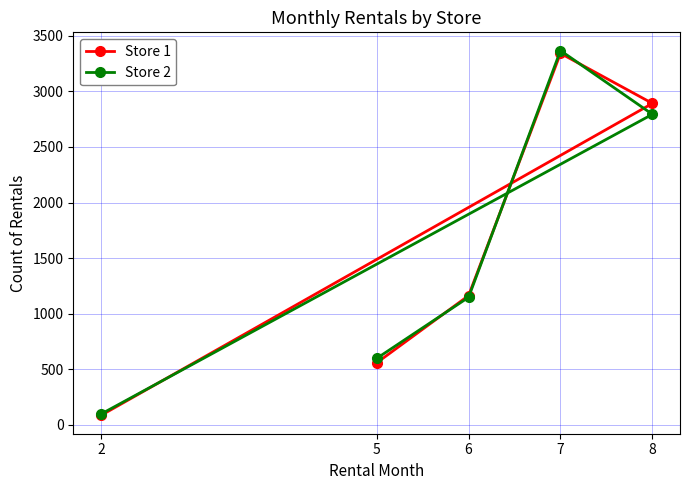

Between 6 and 7, which series saw the biggest shift?

Store 2